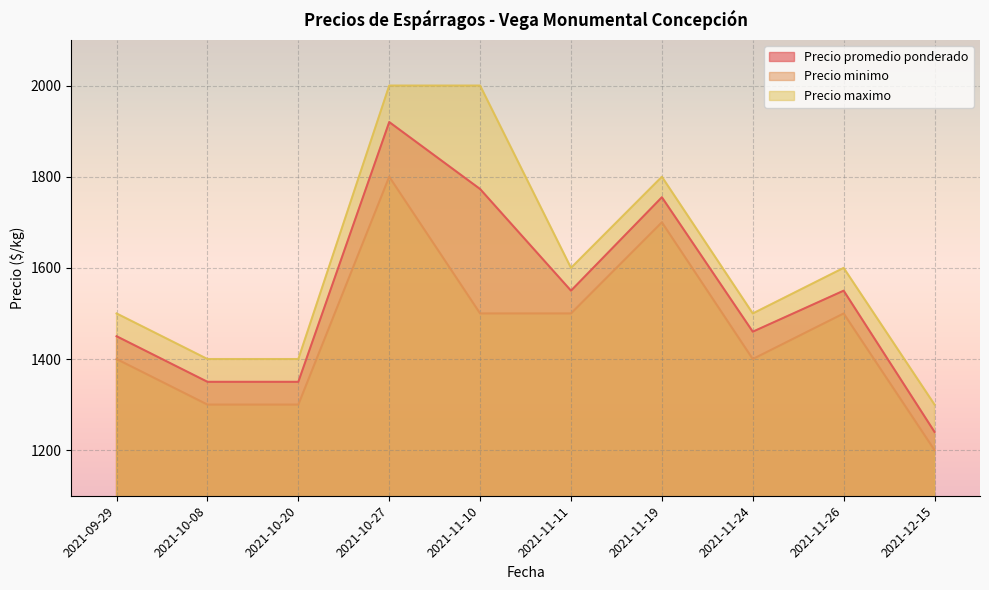

What is the minimum value shown in the chart?

1200